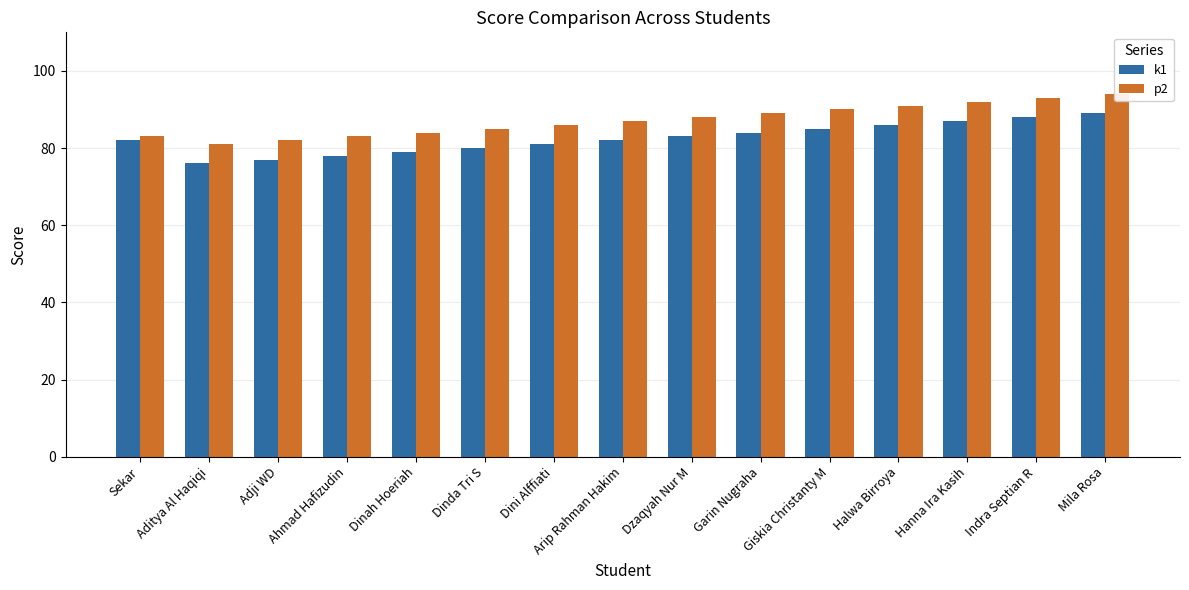

List the labels in order of p2 value, smallest first.

Aditya Al Haqiqi, Adji WD, Sekar, Ahmad Hafizudin, Dinah Hoeriah, Dinda Tri S, Dini Alffiati, Arip Rahman Hakim, Dzaqyah Nur M, Garin Nugraha, Giskia Christanty M, Halwa Birroya, Hanna Ira Kasih, Indra Septian R, Mila Rosa